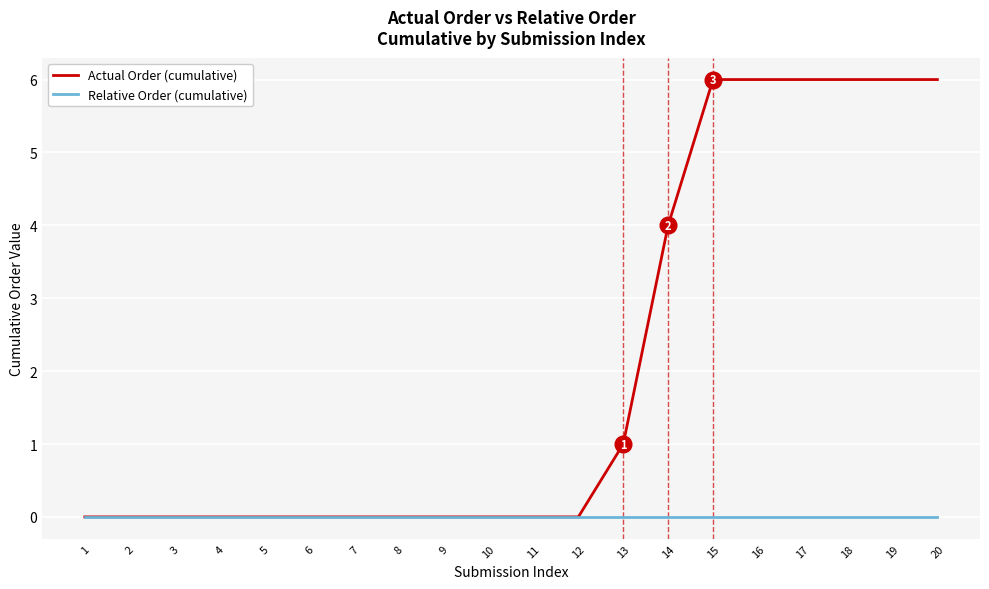

Rank the series by their maximum value, from lowest to highest.

Relative Order (cumulative), Actual Order (cumulative)